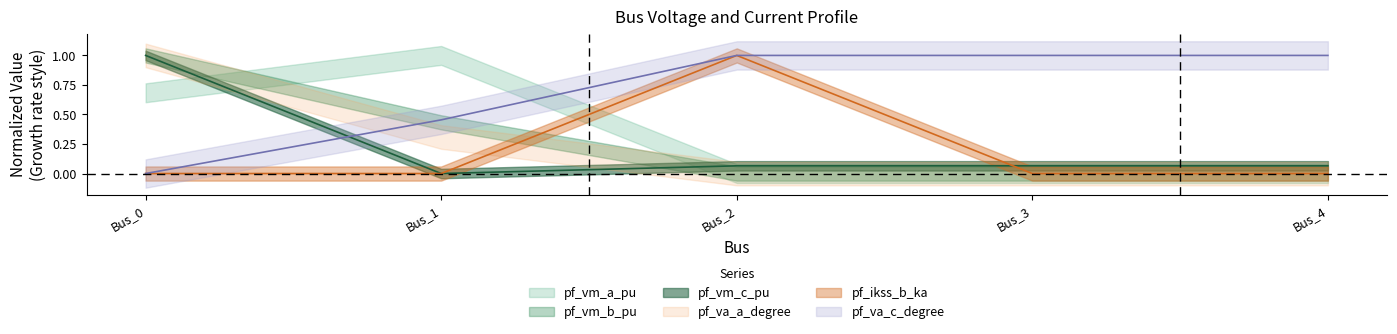

Which series has the largest range (max minus min)?

pf_vm_b_pu